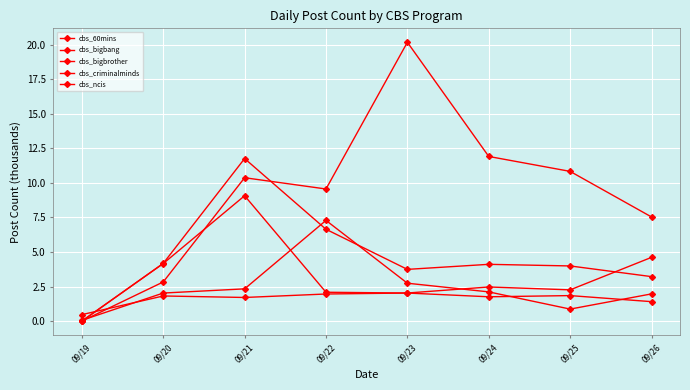

True or false: cbs_ncis and cbs_bigbrother cross at least once.

False